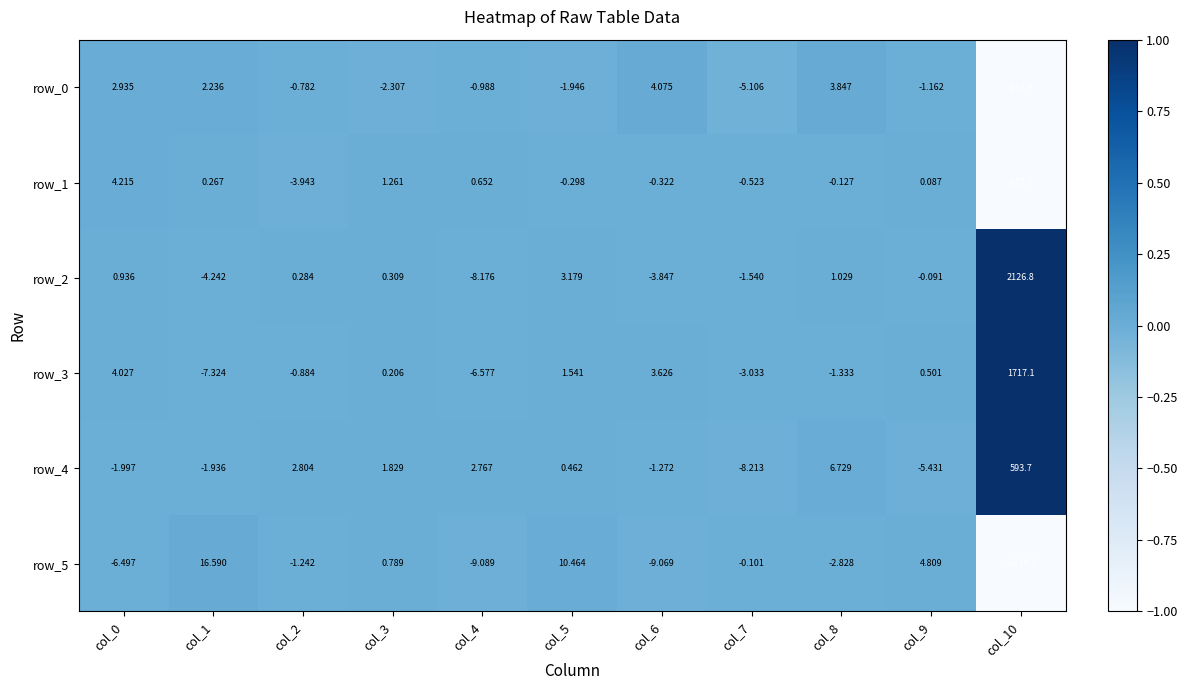

Is the value of row_2 at col_0 greater than the value of row_1 at col_8?

Yes